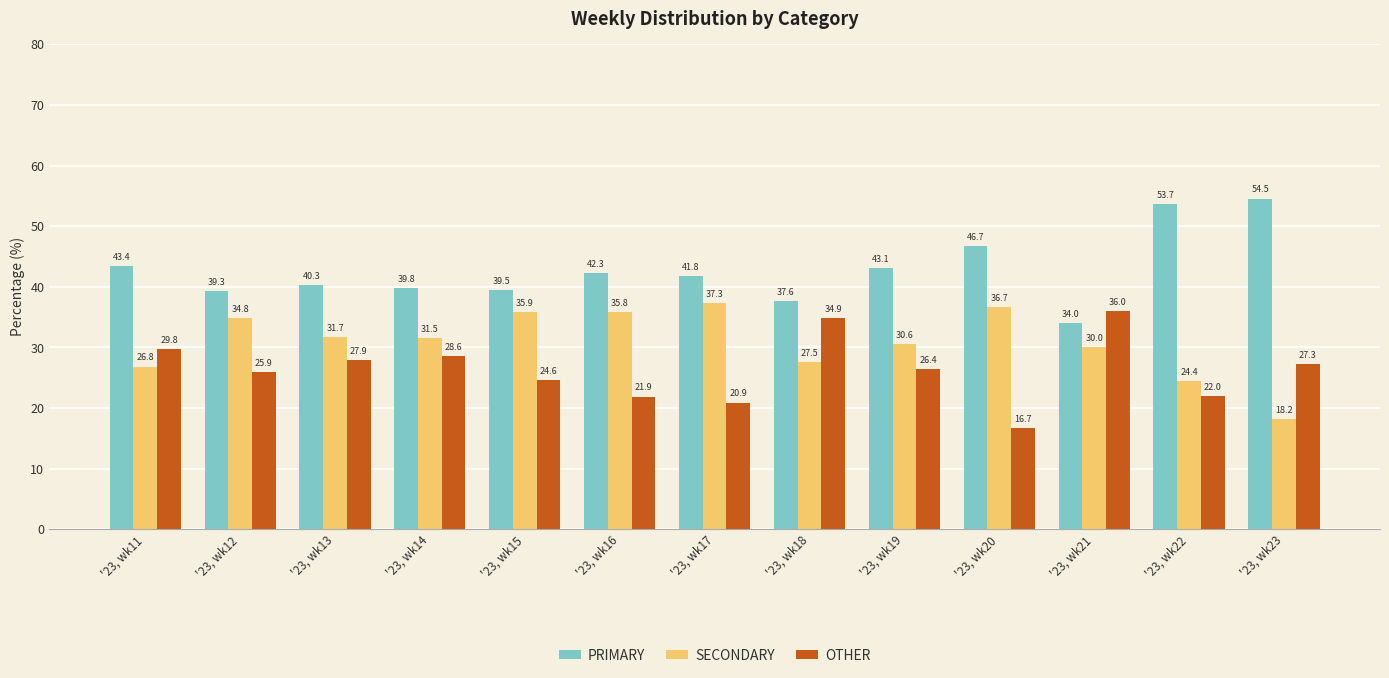

What is the maximum value for PRIMARY?

54.5